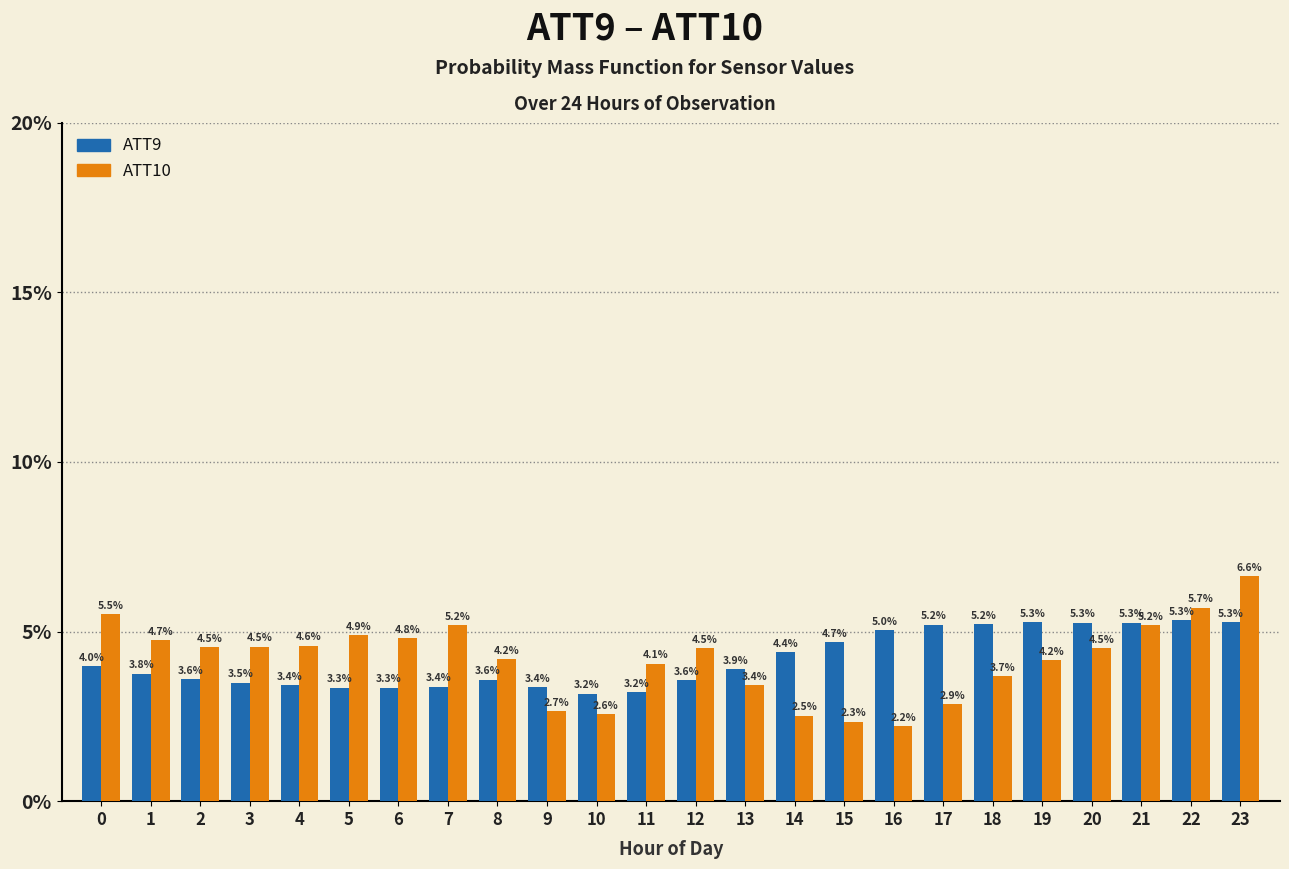

Reading right to left, extract all data points from this chart.

ATT9: 5.3	5.3	5.3	5.3	5.3	5.2	5.2	5.0	4.7	4.4	3.9	3.6	3.2	3.2	3.4	3.6	3.4	3.3	3.3	3.4	3.5	3.6	3.8	4.0
ATT10: 6.6	5.7	5.2	4.5	4.2	3.7	2.9	2.2	2.3	2.5	3.4	4.5	4.1	2.6	2.7	4.2	5.2	4.8	4.9	4.6	4.5	4.5	4.7	5.5